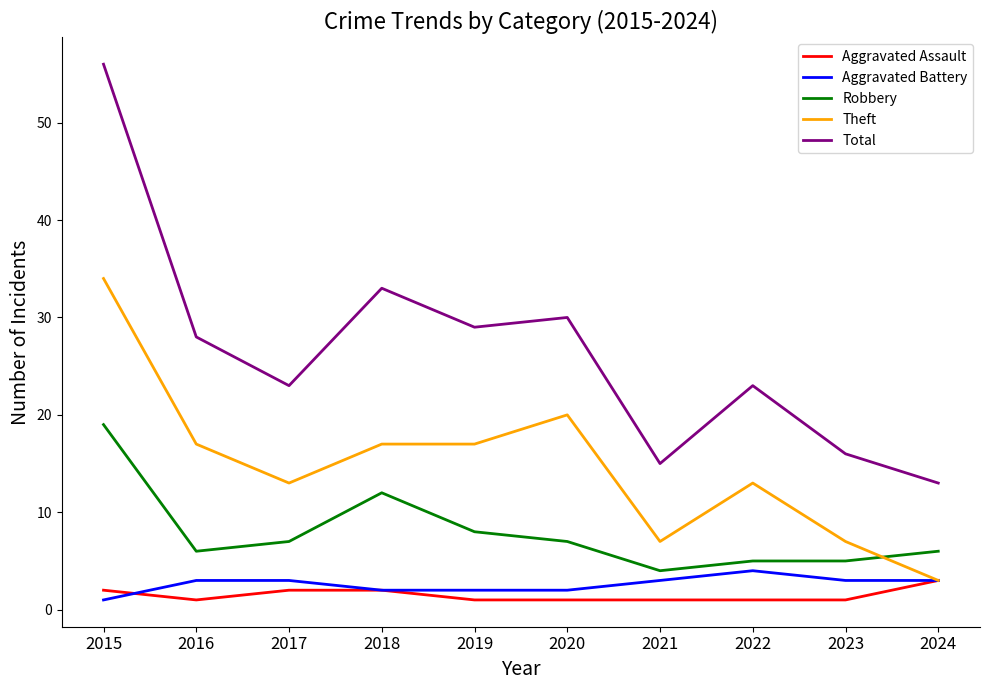

What is the sum of all Aggravated Battery values?

26